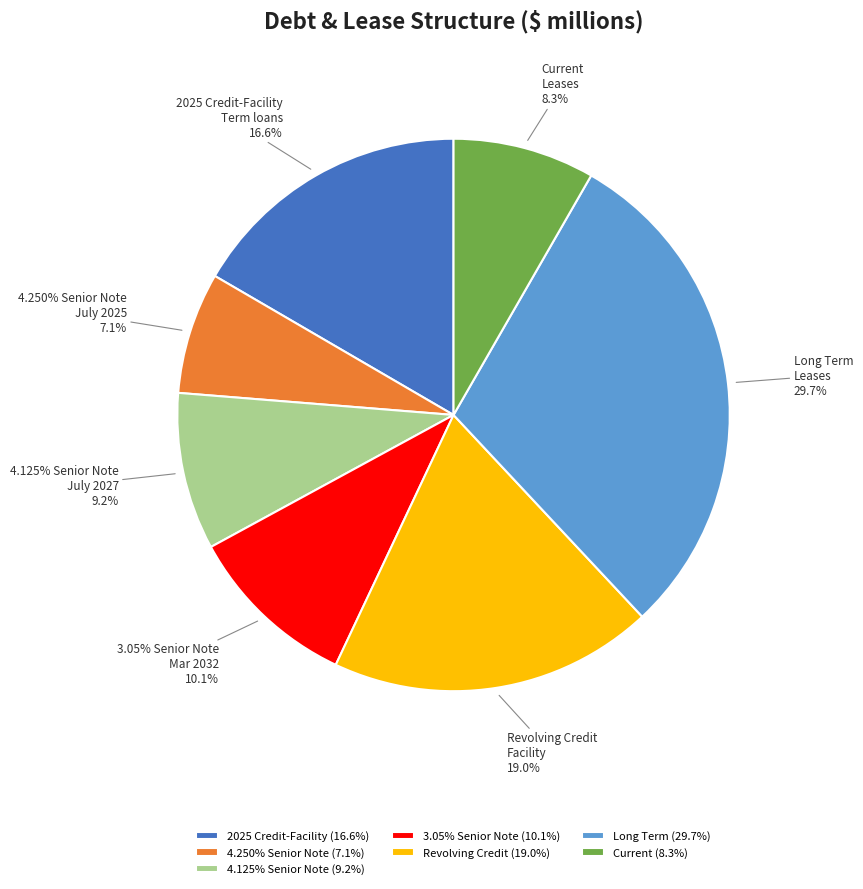

Is it true that 4.250% Senior Note
July 2025
300 is 7% of the pie?

True